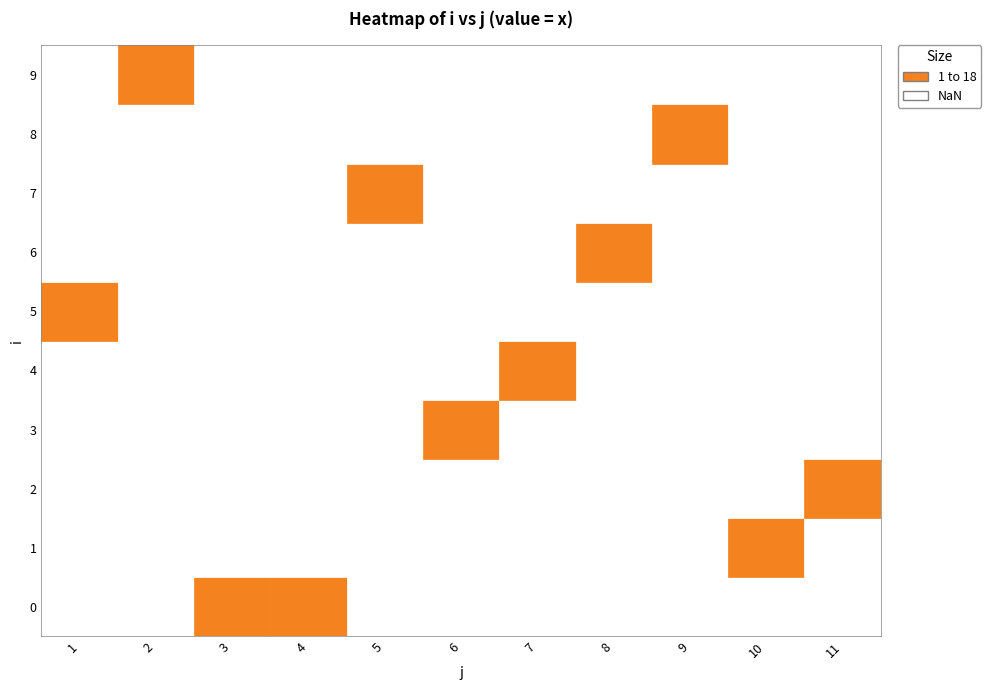

At 4, list the series in order from largest to smallest.

0, 1, 2, 3, 4, 5, 6, 7, 8, 9